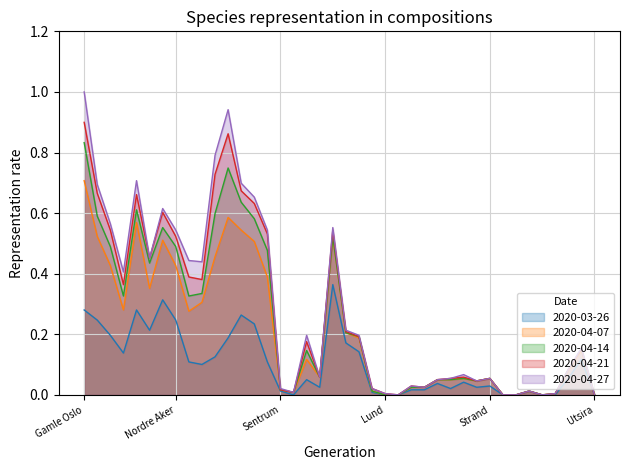

What is the average value of the 2020-04-27 series?

0.3